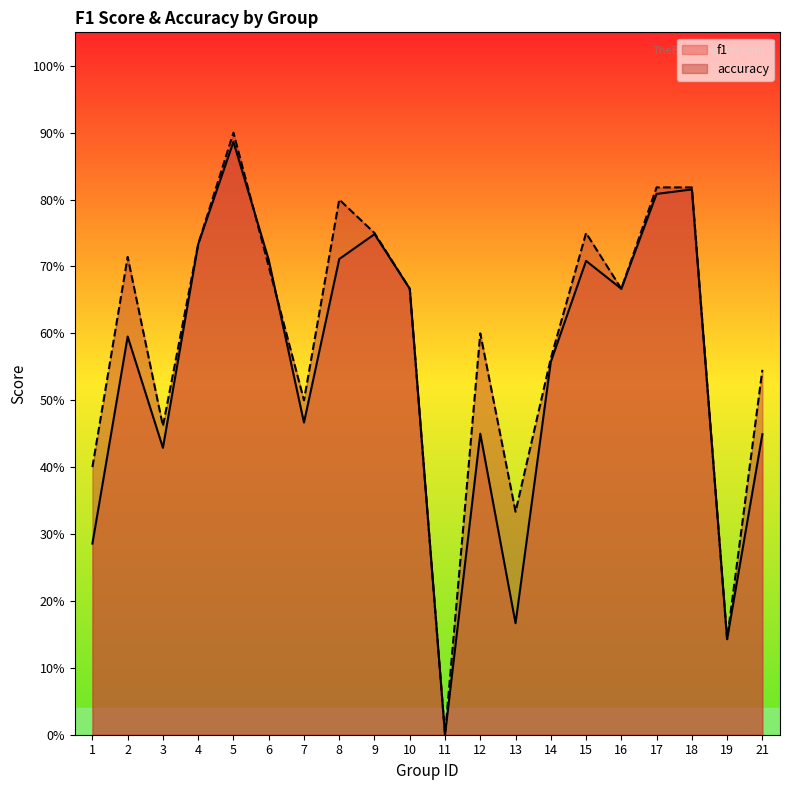

What is the difference between the f1 values at 1 and 12?

0.2